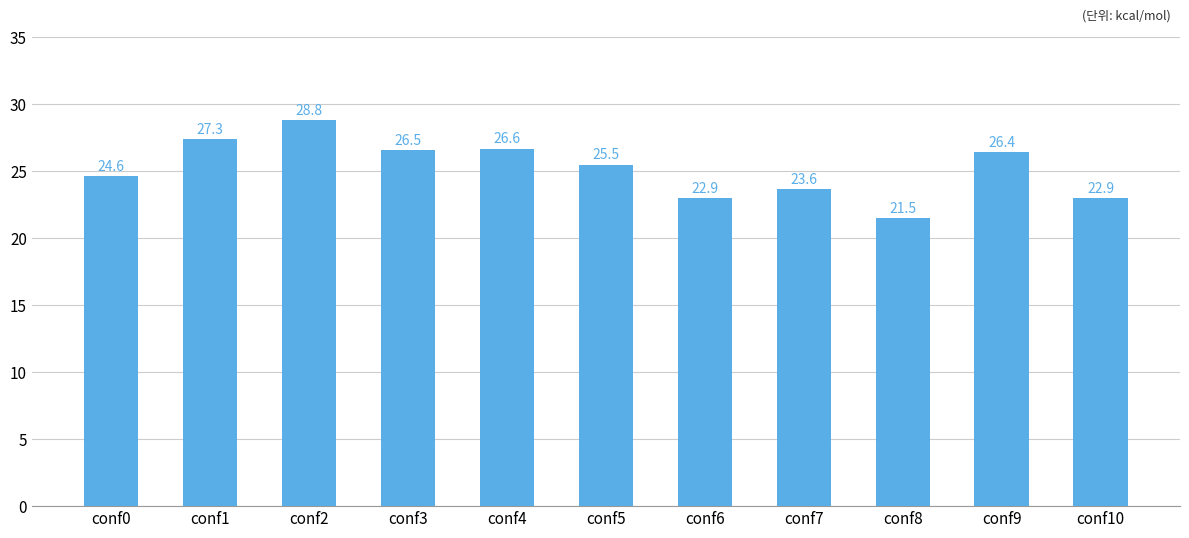

Reading left to right, list all the values displayed in this chart.

conf0=24585.8	conf1=27343.5	conf2=28796.0	conf3=26519.5	conf4=26640.5	conf5=25456.9	conf6=22927.9	conf7=23602.9	conf8=21452.7	conf9=26384.3	conf10=22942.1